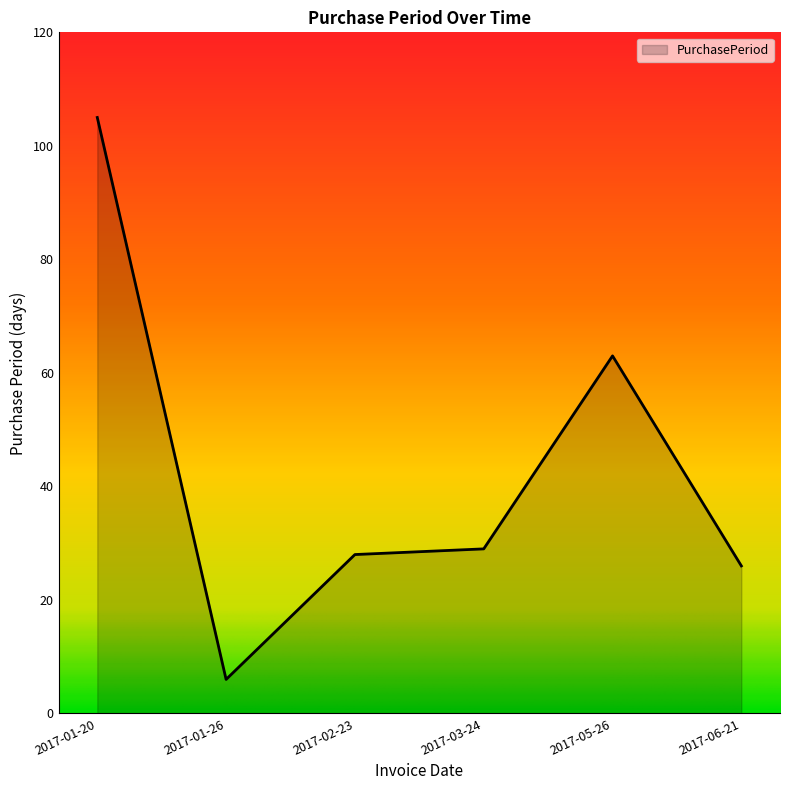

The chart shows a value of 14 at 2017-02-23. True or false?

False